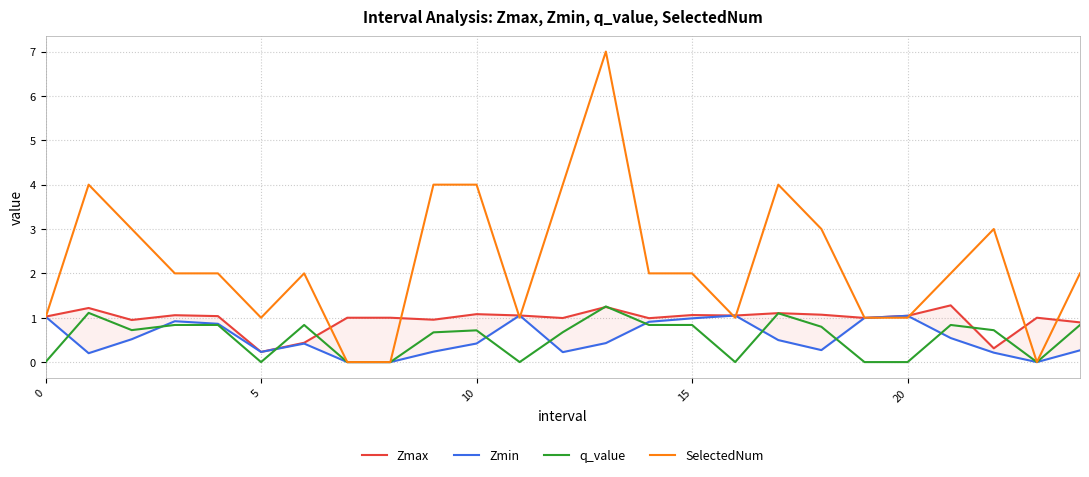

What is the label of the 16th point from the right?

9